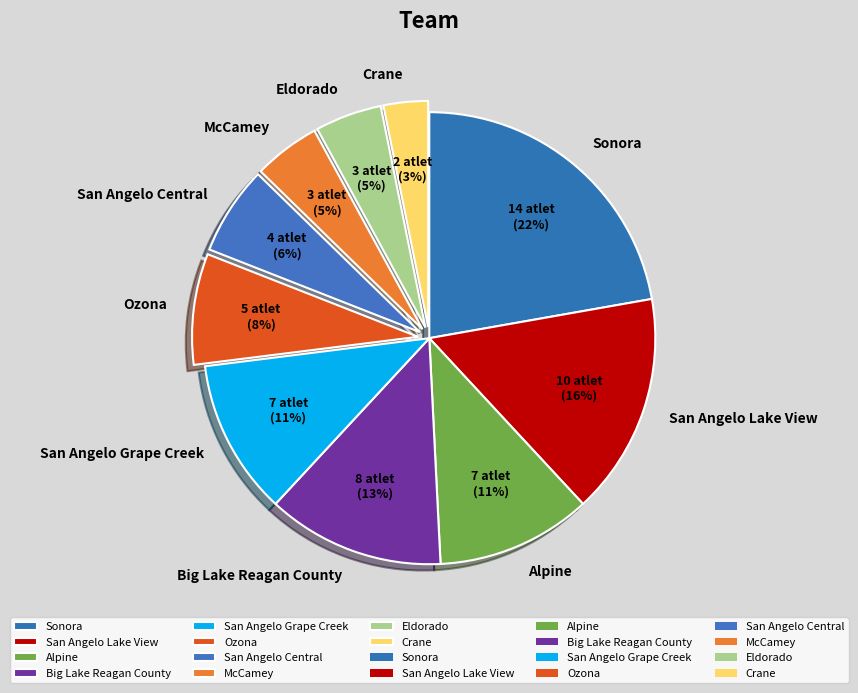

Which category has the biggest portion of the pie?

Sonora